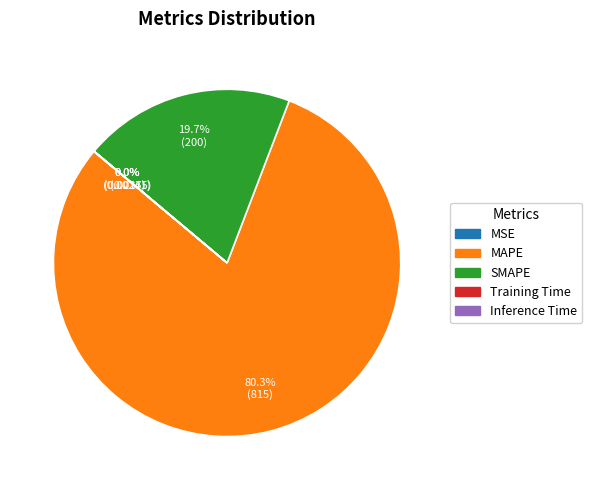

Which category has the biggest portion of the pie?

MAPE